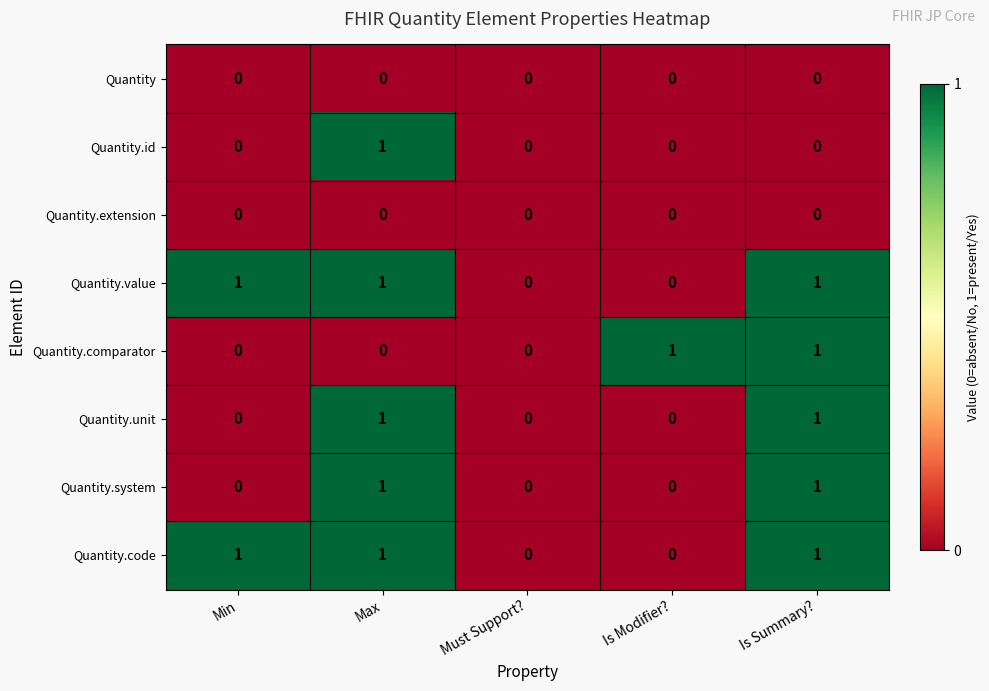

The value of Quantity.value at Must Support? is 1. True or false?

False